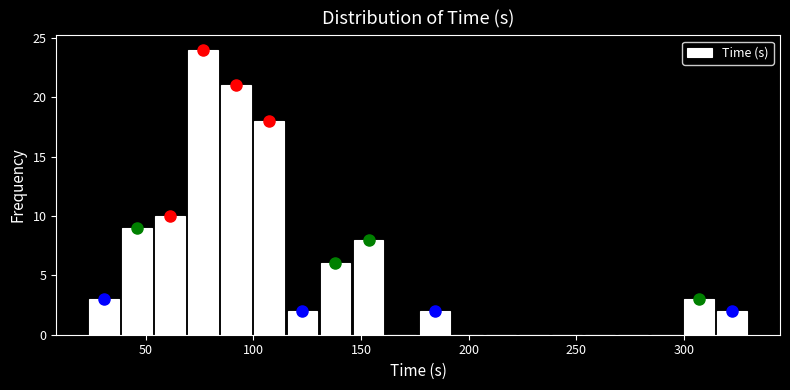

Read against the x-axis, roughly where is the centre of the tallest bar?

75